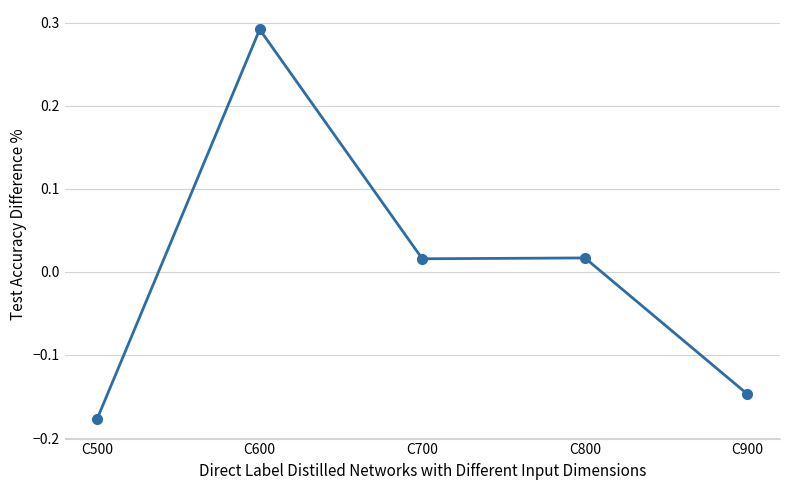

How many values are below 0?

2